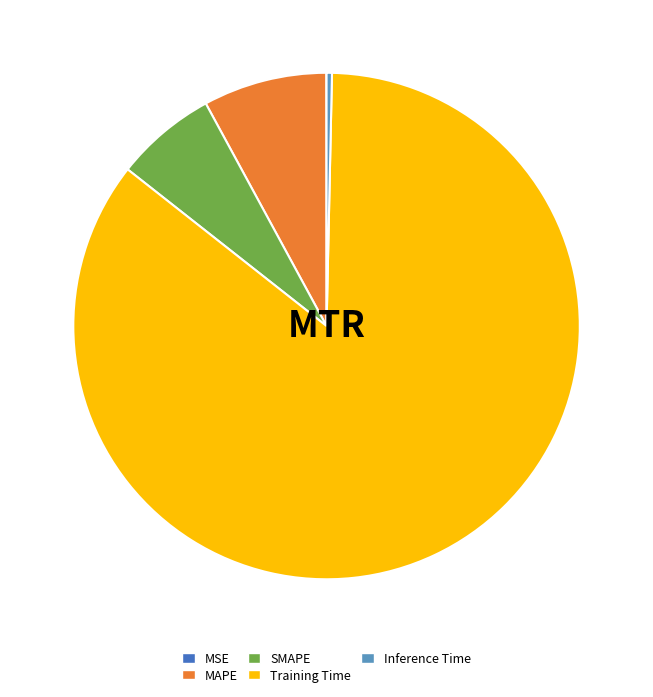

Which category accounts for the majority?

Training Time